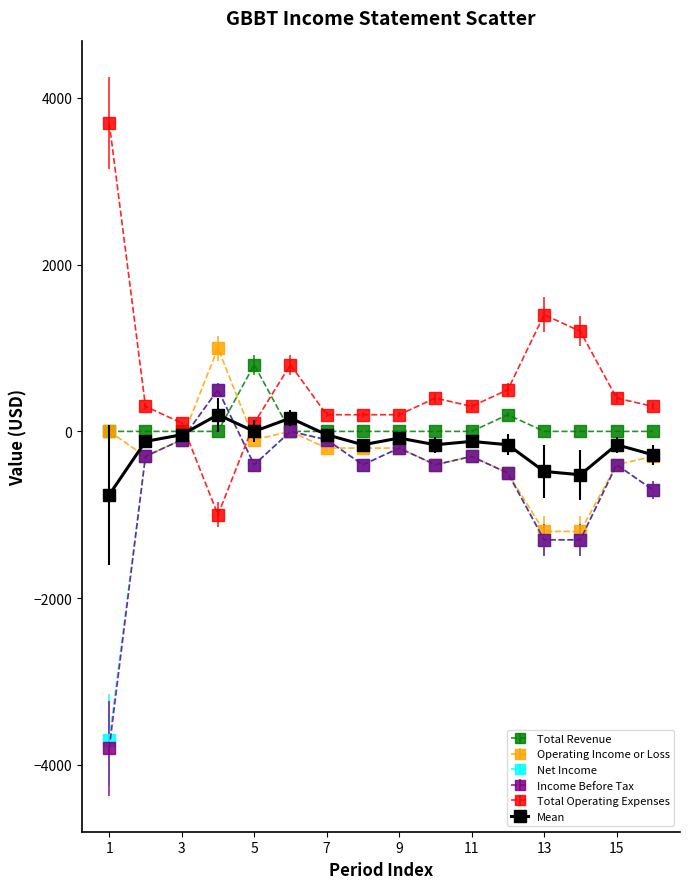

True or false: Total Operating Expenses and Income Before Tax intersect in this chart.

True